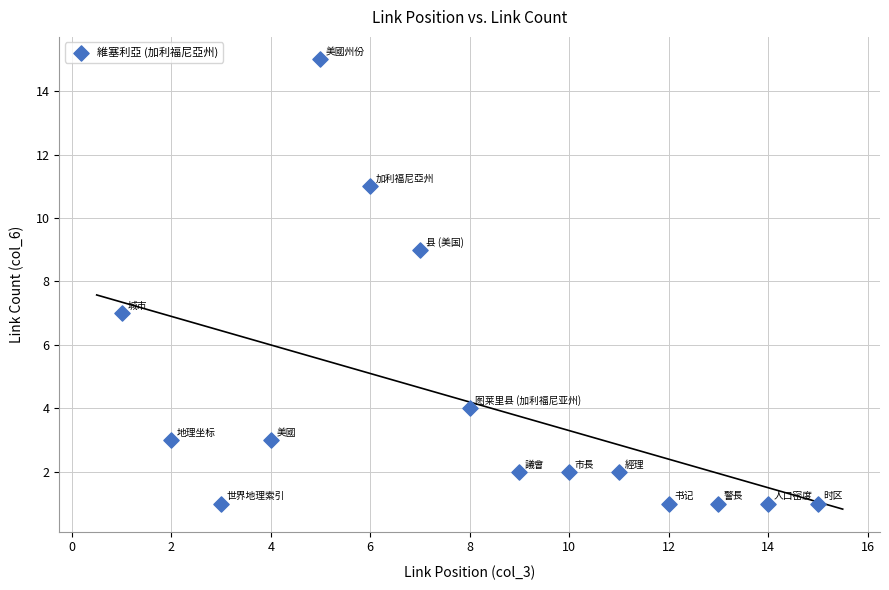

What is the range of Y values (max minus min)?

14